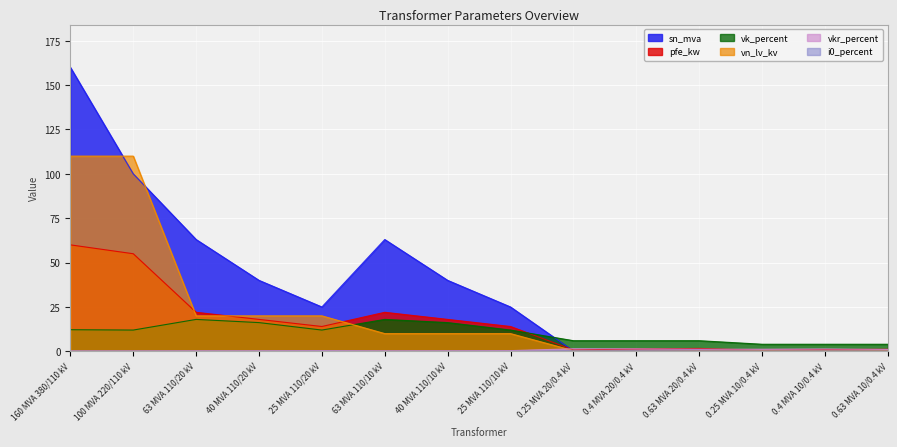

The pfe_kw series shows 8.1 at 40 MVA 110/10 kV. True or false?

False